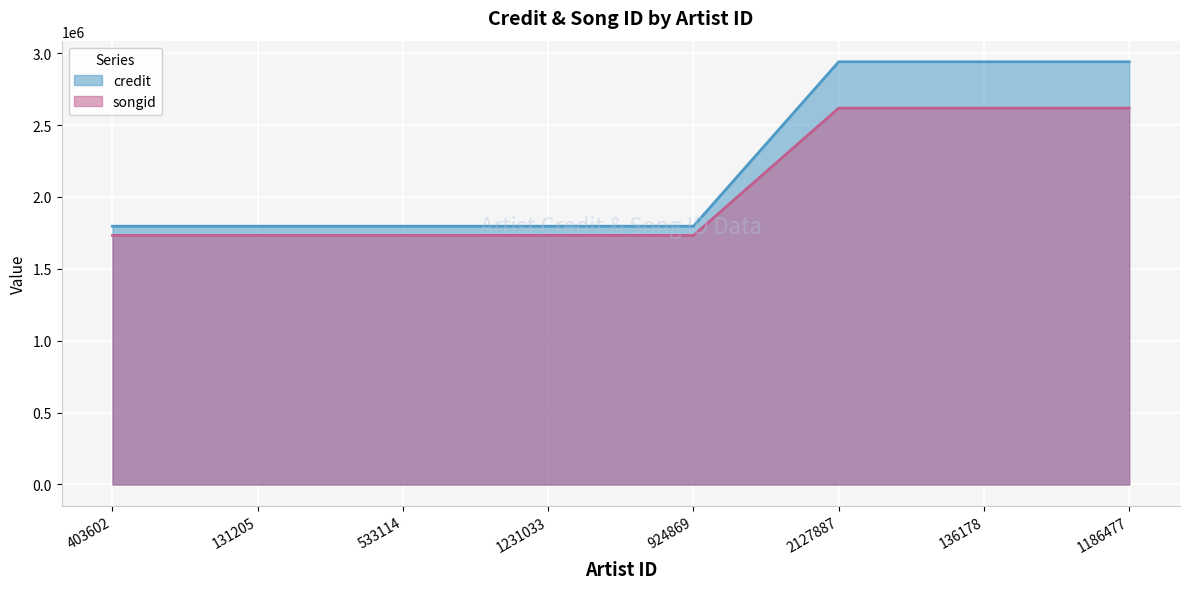

Reading left to right, list all the values displayed in this chart.

credit: 1796549	1796549	1796549	1796549	1796549	2940279	2940279	2940279
songid: 1732555	1732555	1732555	1732555	1732555	2618141	2618141	2618141